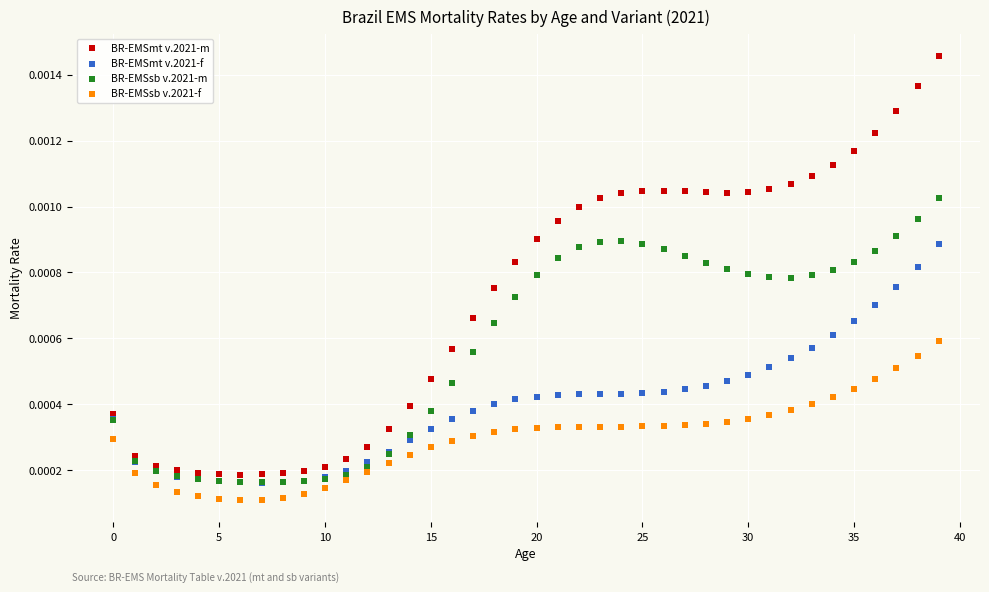

Which series contains the highest Y value?

BR-EMSmt v.2021-m